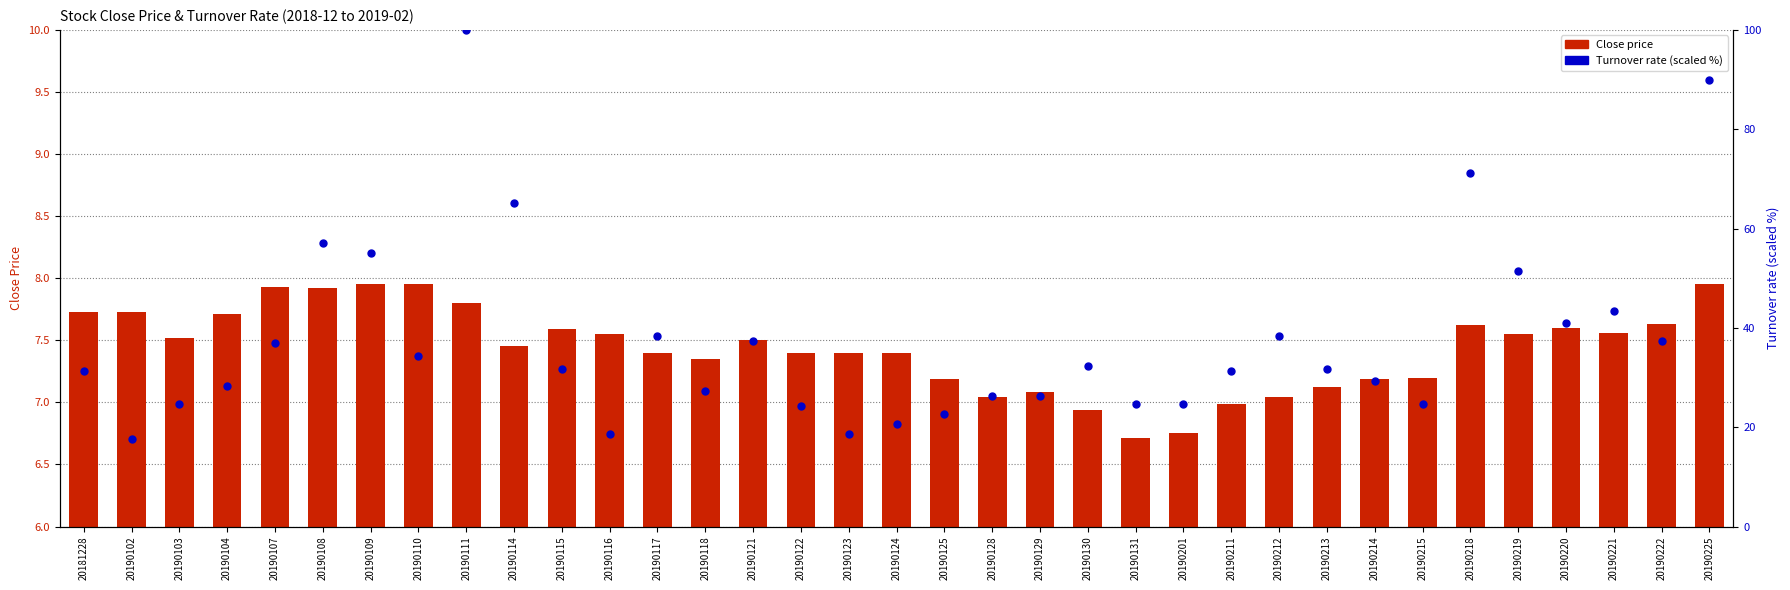

Which series contains the lowest Y value?

Close price